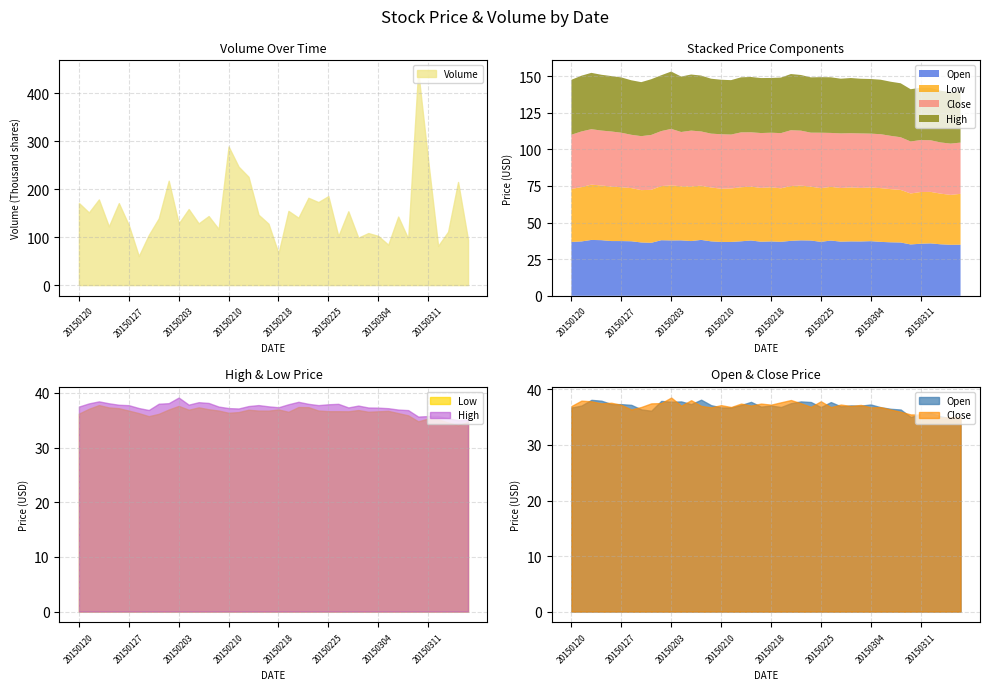

Rank the categories by Volume value from highest to lowest.

20150310, 20150210, 20150311, 20150211, 20150212, 20150202, 20150316, 20150225, 20150223, 20150122, 20150224, 20150120, 20150126, 20150204, 20150219, 20150227, 20150121, 20150213, 20150206, 20150306, 20150220, 20150130, 20150205, 20150203, 20150217, 20150127, 20150123, 20150209, 20150313, 20150303, 20150129, 20150304, 20150226, 20150302, 20150309, 20150317, 20150305, 20150312, 20150218, 20150128